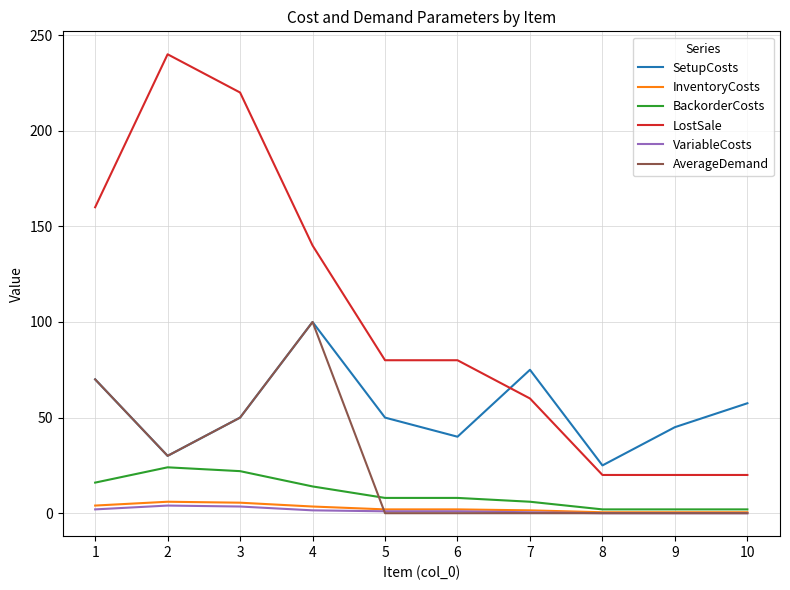

True or false: LostSale and InventoryCosts cross at least once.

False